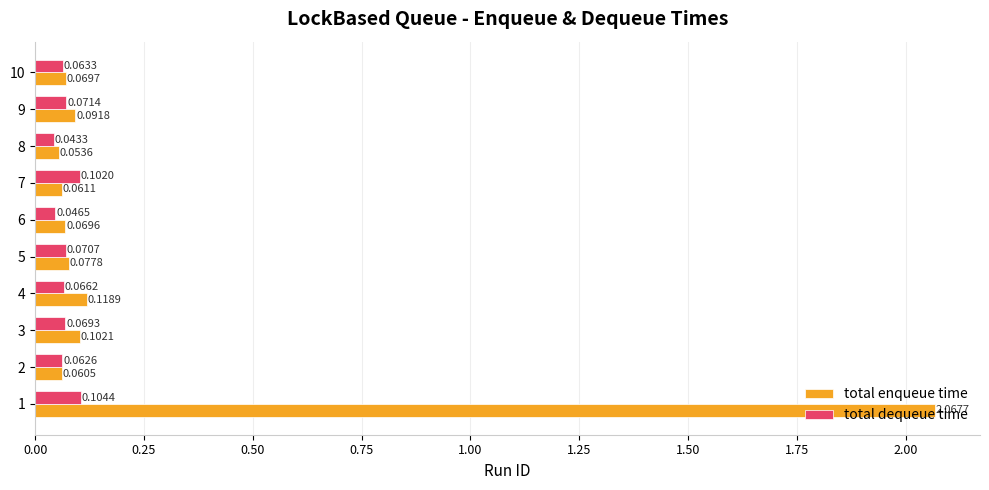

What is the sum of all total dequeue time values?

0.7